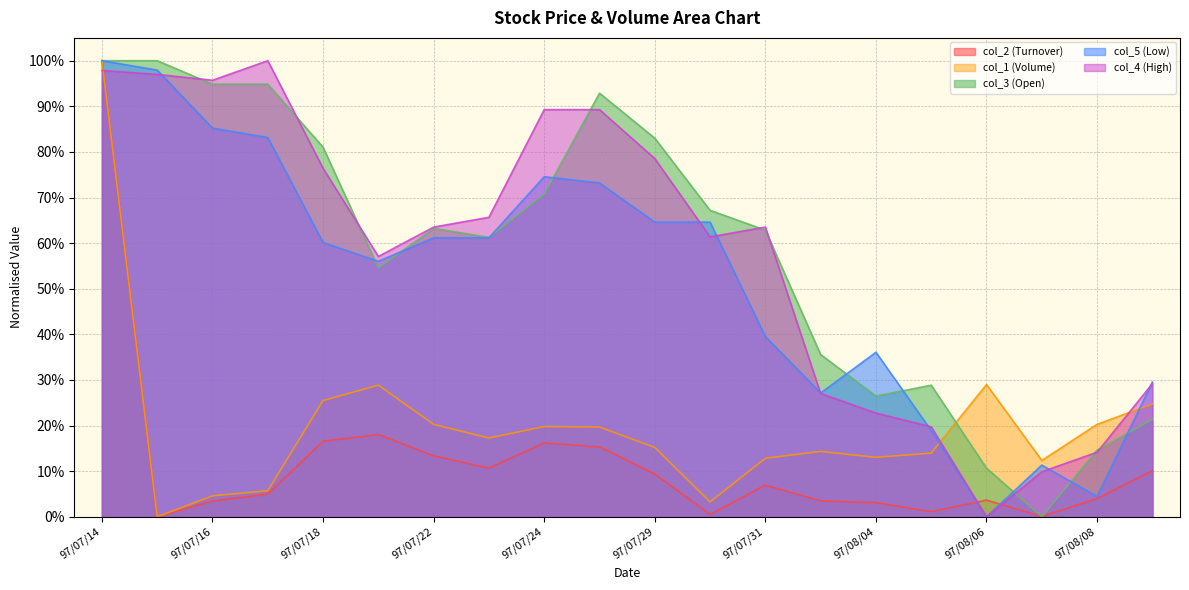

Reading left to right, list all the values displayed in this chart.

col_2 (Turnover): 1.0	0.0	0.0	0.0	0.2	0.2	0.1	0.1	0.2	0.2	0.1	0.0	0.1	0.0	0.0	0.0	0.0	0.0	0.0	0.1
col_1 (Volume): 1.0	0.0	0.0	0.1	0.3	0.3	0.2	0.2	0.2	0.2	0.2	0.0	0.1	0.1	0.1	0.1	0.3	0.1	0.2	0.2
col_3 (Open): 1.0	1.0	0.9	0.9	0.8	0.5	0.6	0.6	0.7	0.9	0.8	0.7	0.6	0.4	0.3	0.3	0.1	0.0	0.1	0.2
col_5 (Low): 1.0	1.0	0.9	0.8	0.6	0.6	0.6	0.6	0.7	0.7	0.6	0.6	0.4	0.3	0.4	0.2	0.0	0.1	0.0	0.3
col_4 (High): 1.0	1.0	1.0	1.0	0.8	0.6	0.6	0.7	0.9	0.9	0.8	0.6	0.6	0.3	0.2	0.2	0.0	0.1	0.1	0.3